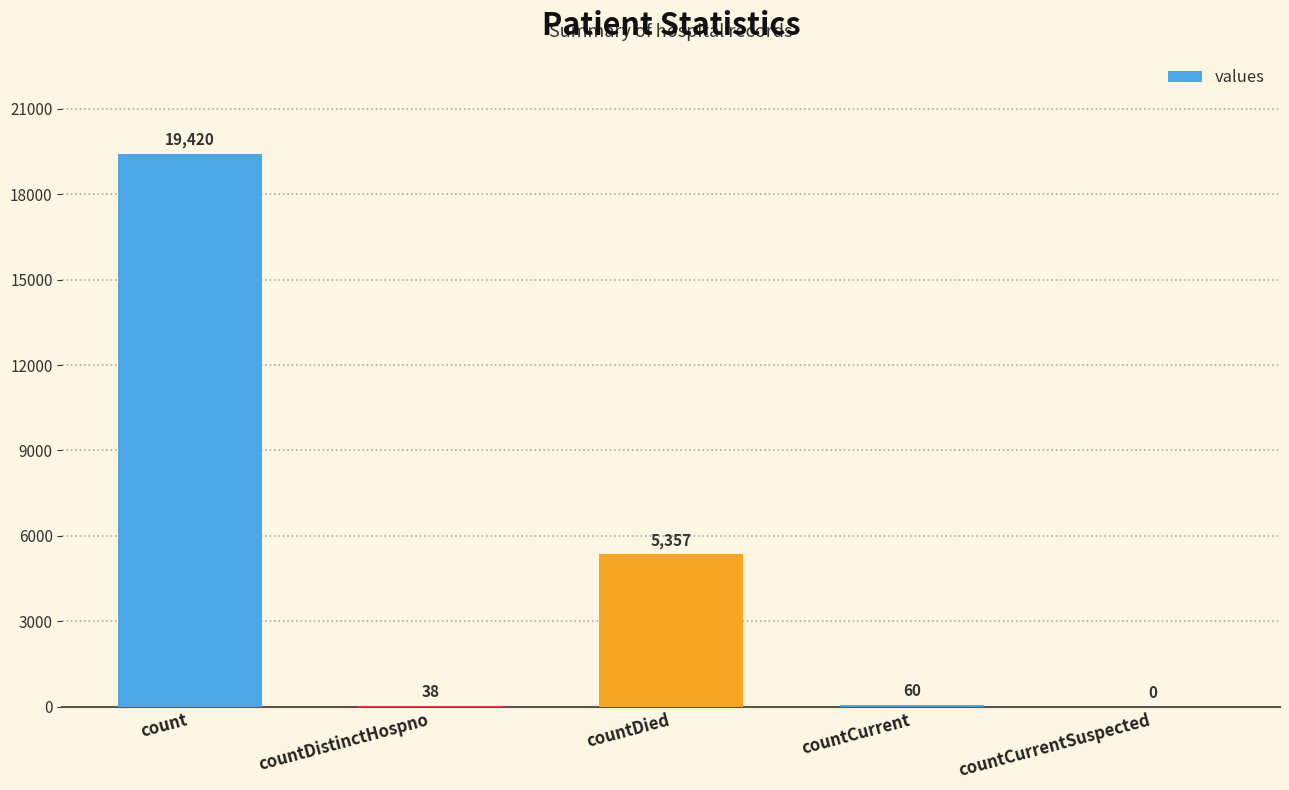

Reading left to right, transcribe all the data shown in this chart.

count=19420	countDistinctHospno=38	countDied=5357	countCurrent=60	countCurrentSuspected=0